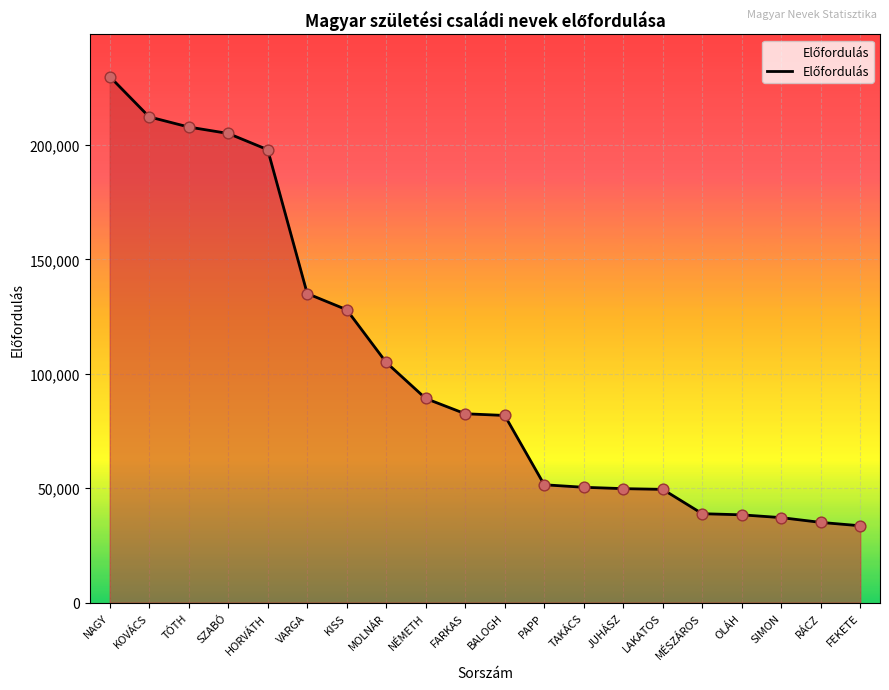

What is the change in value from TAKÁCS to RÁCZ?

-15342